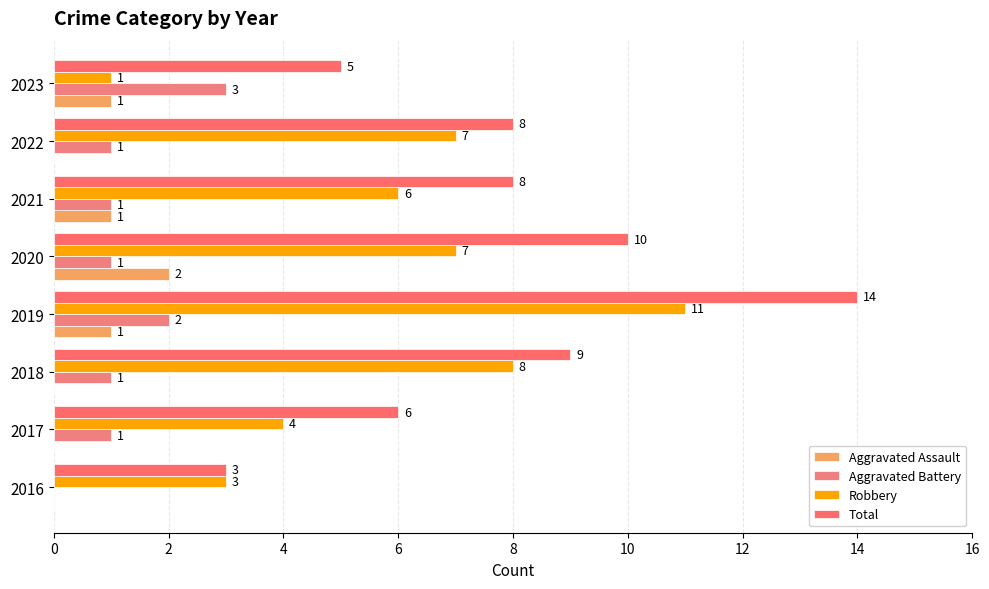

What is the sum of all Robbery values?

47